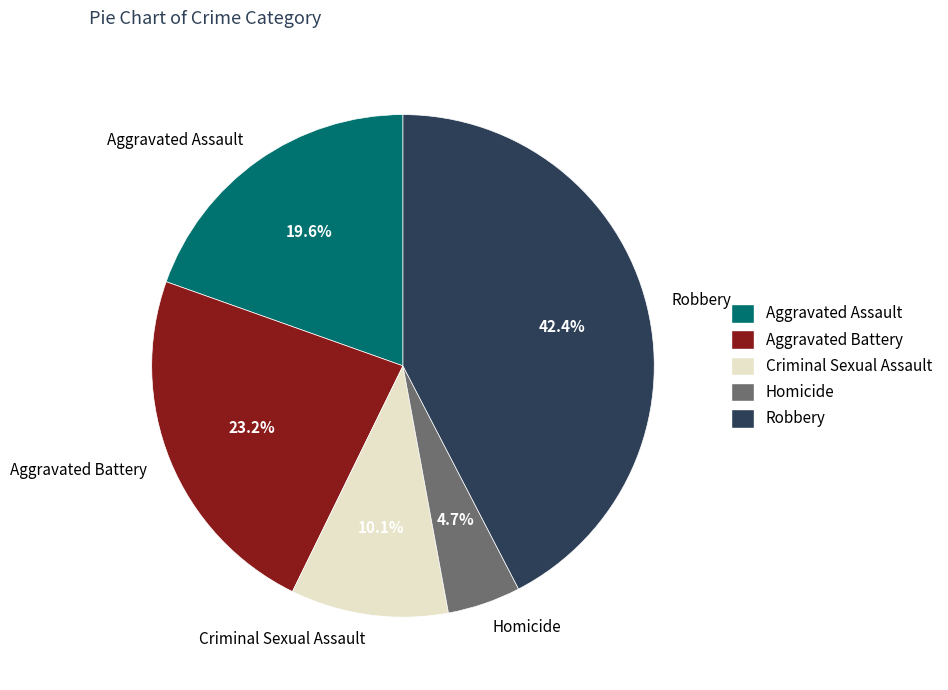

Does Homicide account for over 50% of the chart?

No